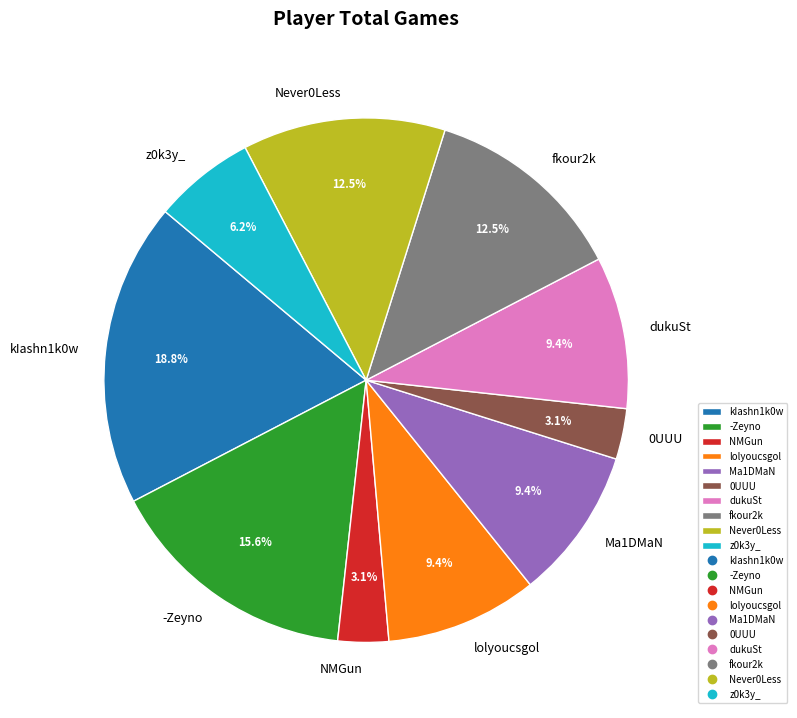

What percentage do -Zeyno and lolyoucsgol together represent?

25.0%